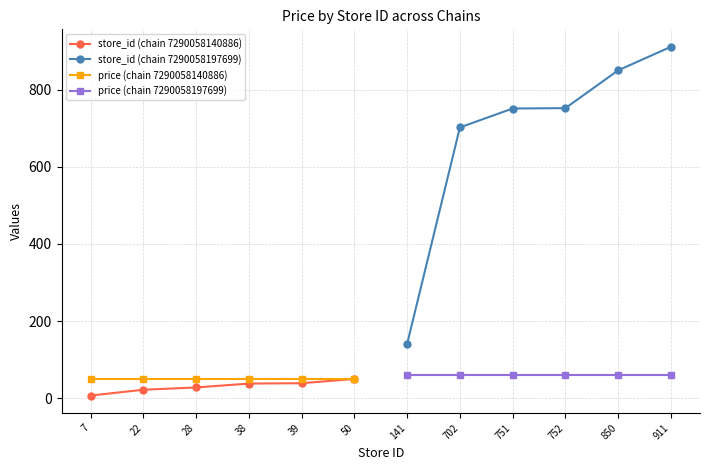

True or false: store_id (chain 7290058140886) and store_id (chain 7290058197699) intersect in this chart.

False